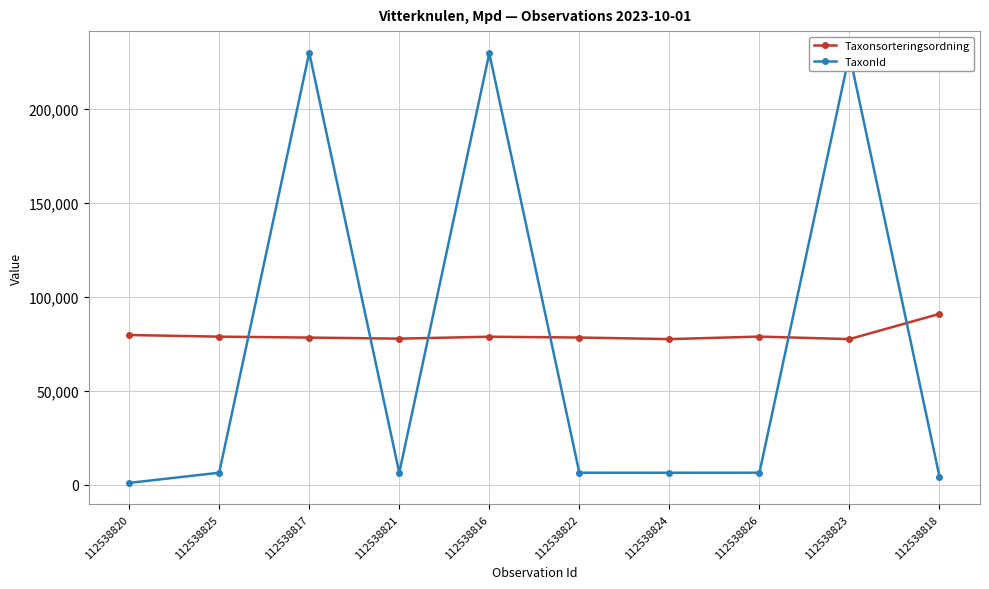

What value does the Taxonsorteringsordning series have at 112538818?

90922